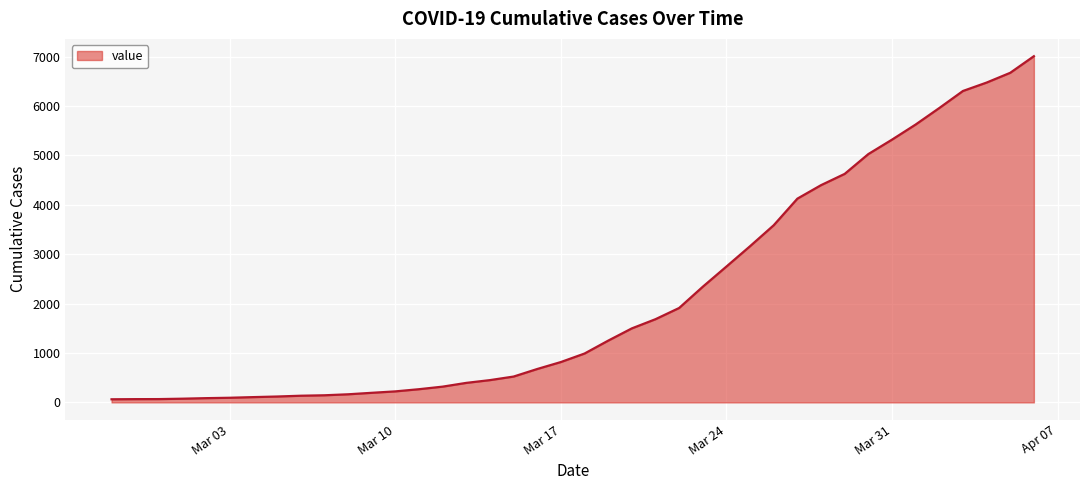

What is the maximum value shown in the chart?

7007